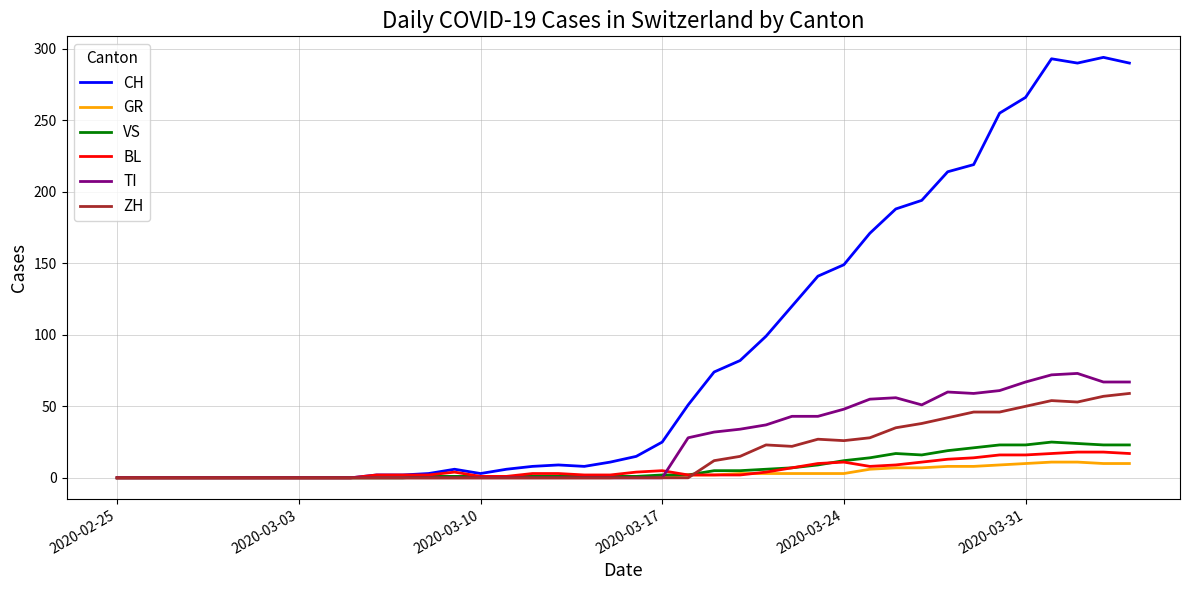

What is the maximum value for ZH?

59